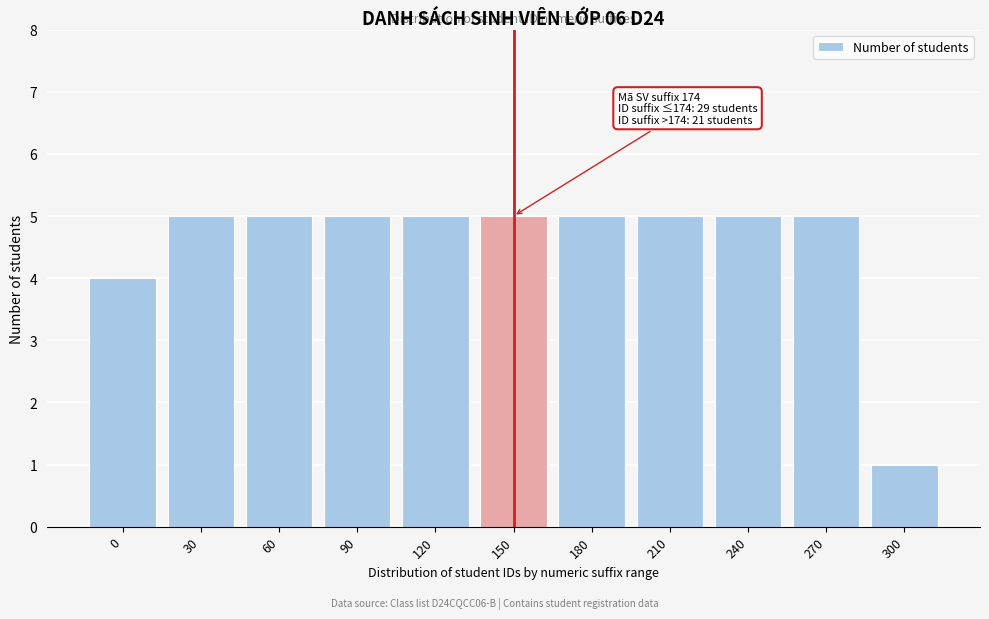

Reading left to right, list all the values displayed in this chart.

0=4	30=5	60=5	90=5	120=5	150=5	180=5	210=5	240=5	270=5	300=1